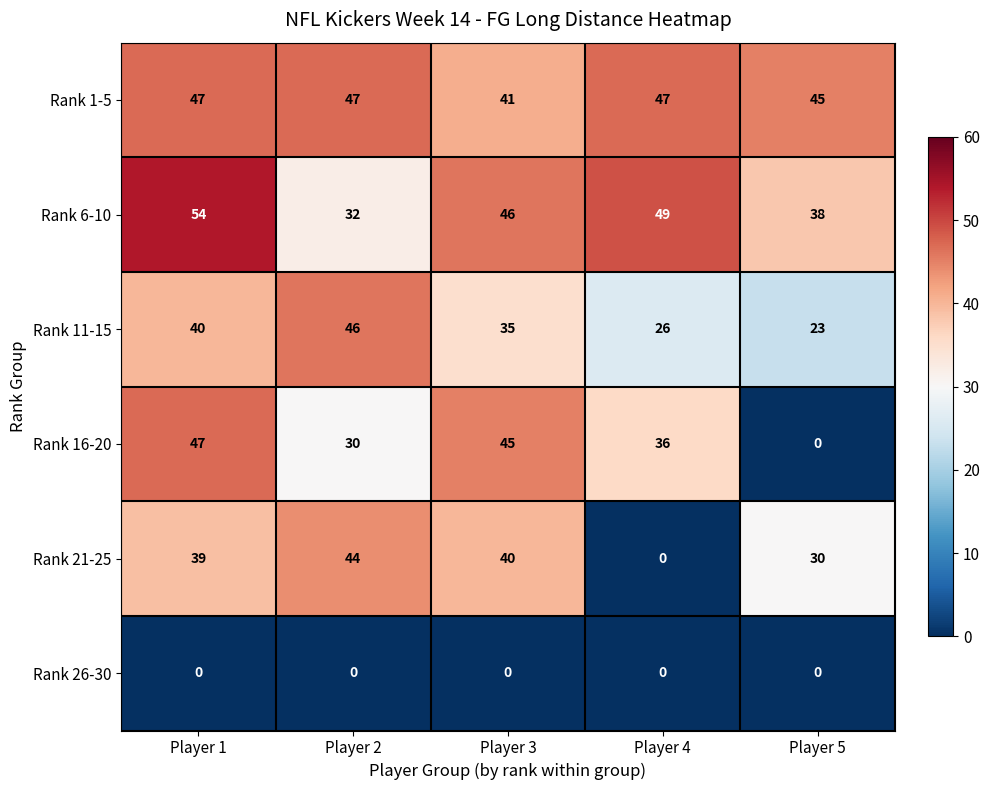

Reading left to right, list all the values displayed in this chart.

Rank 1-5: Player 1=47	Player 2=47	Player 3=41	Player 4=47	Player 5=45
Rank 6-10: Player 1=54	Player 2=32	Player 3=46	Player 4=49	Player 5=38
Rank 11-15: Player 1=40	Player 2=46	Player 3=35	Player 4=26	Player 5=23
Rank 16-20: Player 1=47	Player 2=30	Player 3=45	Player 4=36	Player 5=0
Rank 21-25: Player 1=39	Player 2=44	Player 3=40	Player 4=0	Player 5=30
Rank 26-30: Player 1=0	Player 2=0	Player 3=0	Player 4=0	Player 5=0